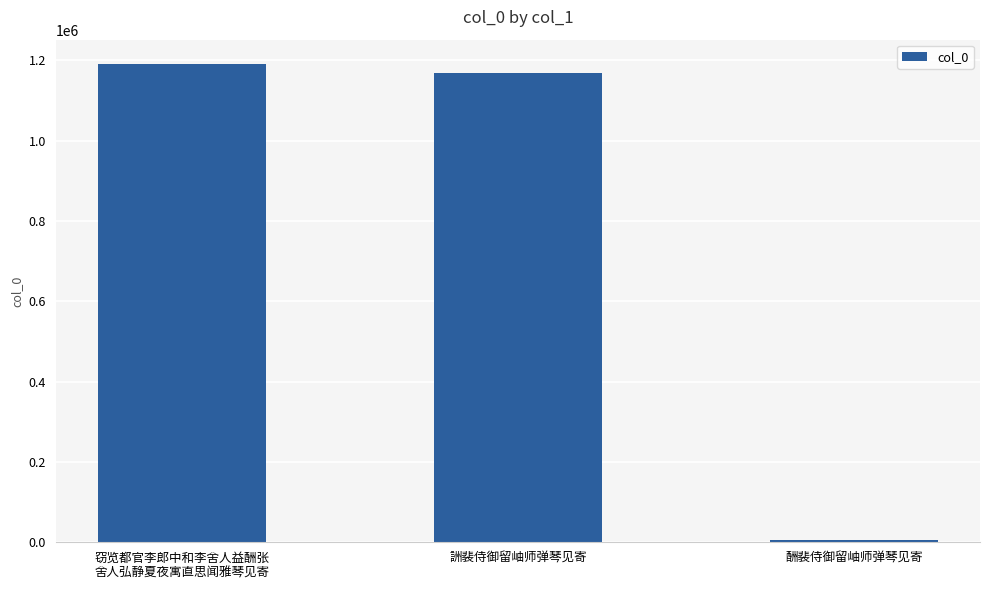

List the labels in order of value, smallest first.

酬裴侍御留岫师弹琴见寄, 詶裴侍御留岫师弹琴见寄, 窃览都官李郎中和李舍人益酬张
舍人弘静夏夜寓直思闻雅琴见寄